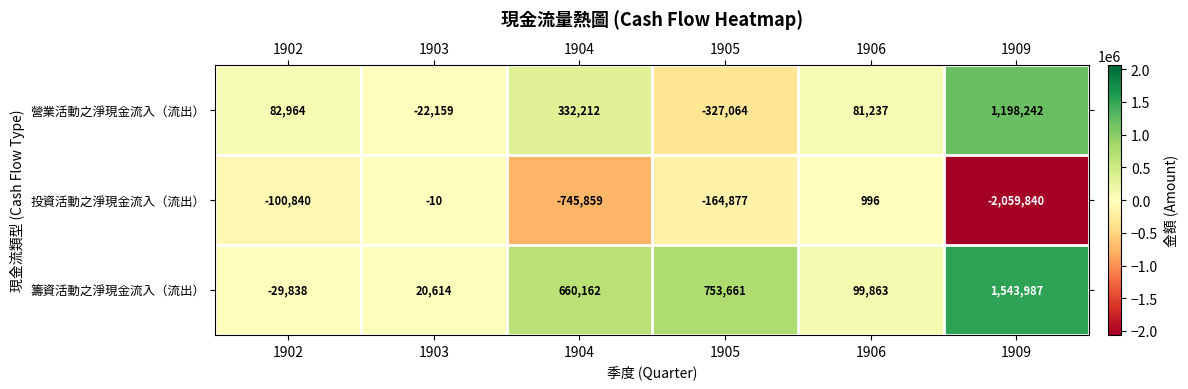

Reading left to right, transcribe all the data shown in this chart.

營業活動之淨現金流入（流出）: 1902=82964	1903=-22159	1904=332212	1905=-327064	1906=81237	1909=1198242
投資活動之淨現金流入（流出）: 1902=-100840	1903=-10	1904=-745859	1905=-164877	1906=996	1909=-2059840
籌資活動之淨現金流入（流出）: 1902=-29838	1903=20614	1904=660162	1905=753661	1906=99863	1909=1543987